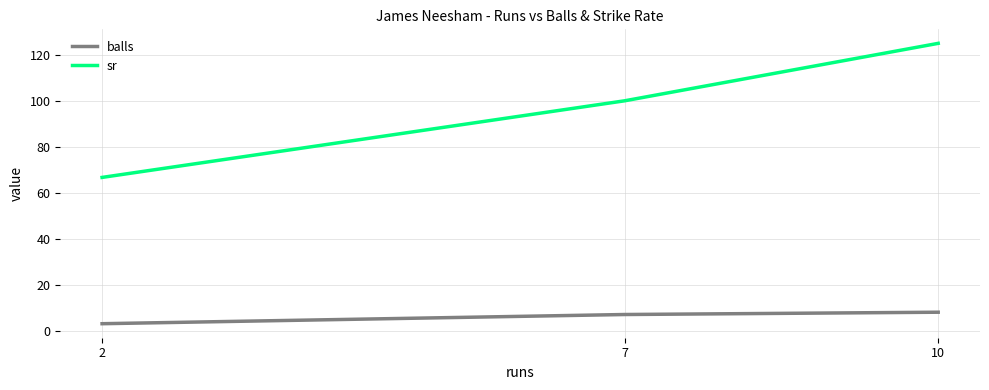

Count the number of data series in this chart.

2